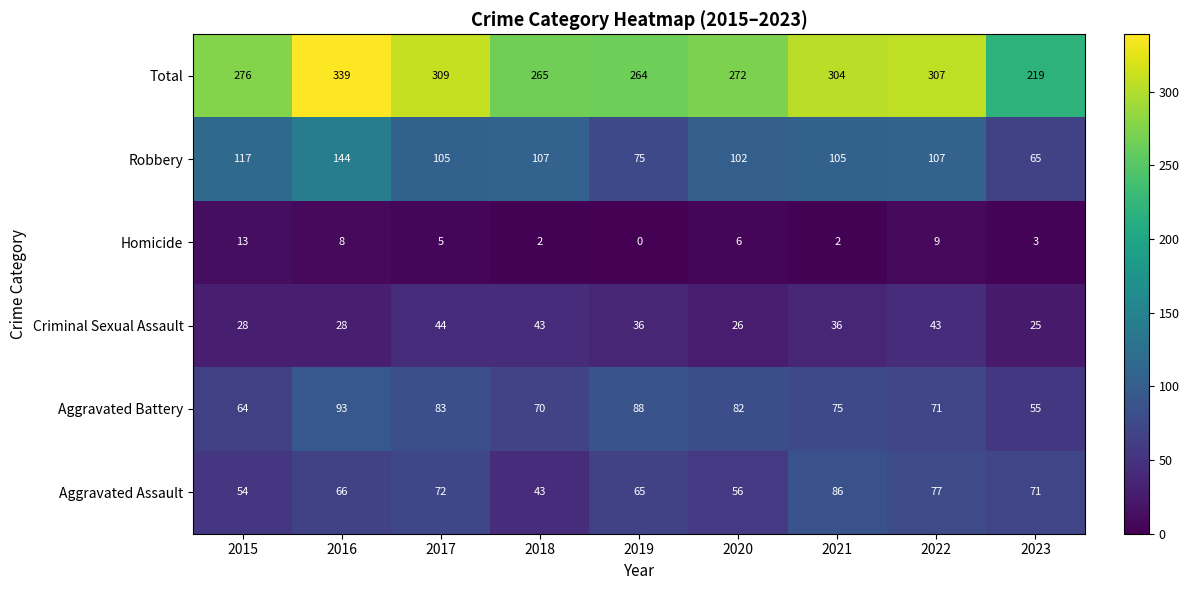

Where does the Homicide series first go above 5?

2015